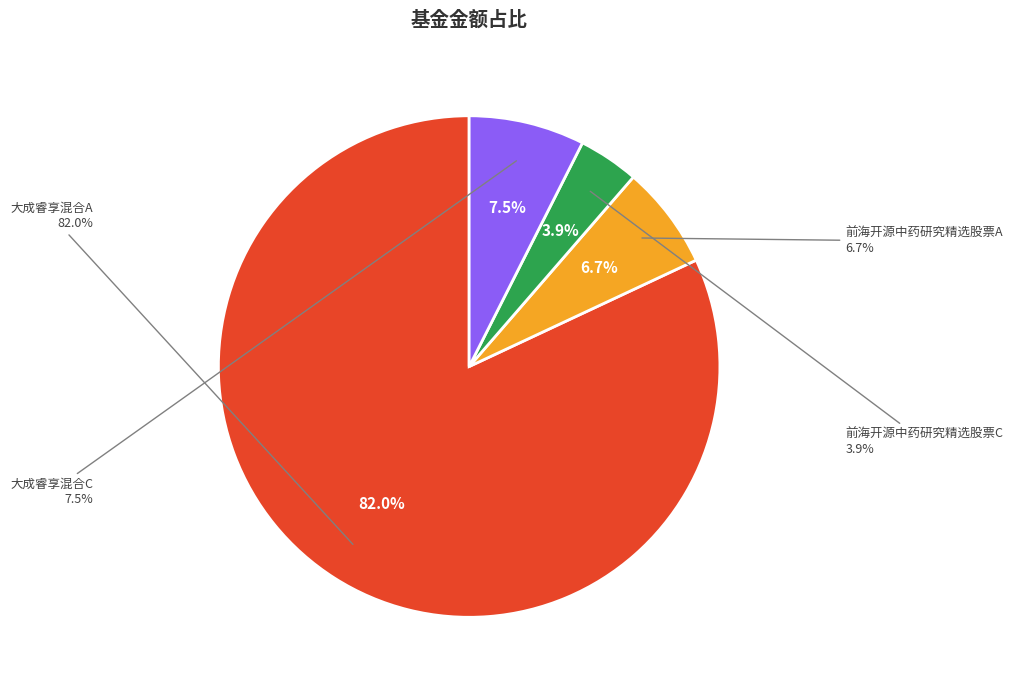

Count the number of slices in the pie.

4